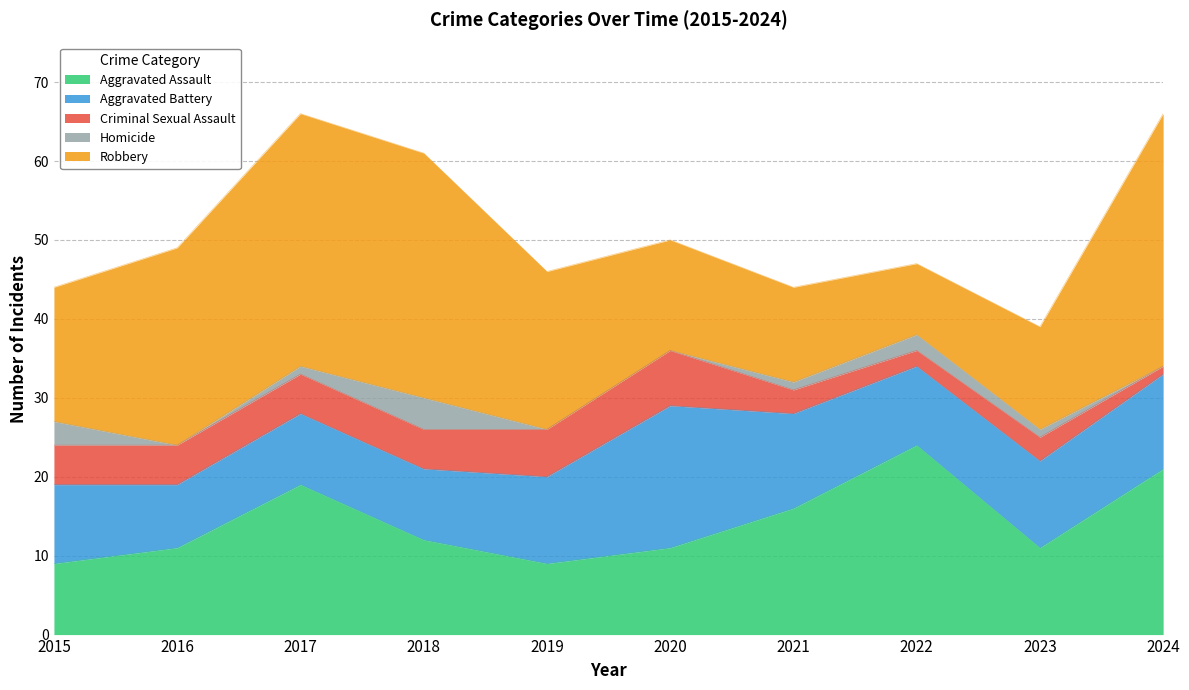

The value of Aggravated Battery at 2024 is 12. True or false?

True